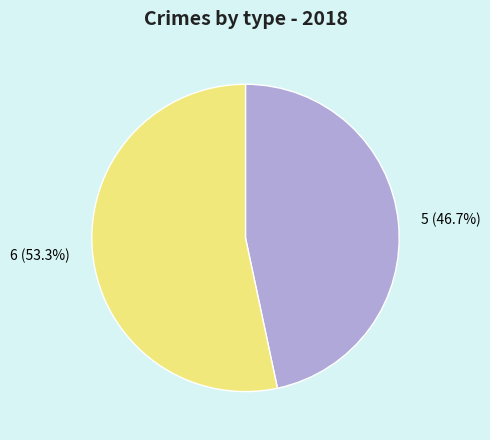

What is the largest slice in the pie chart?

6